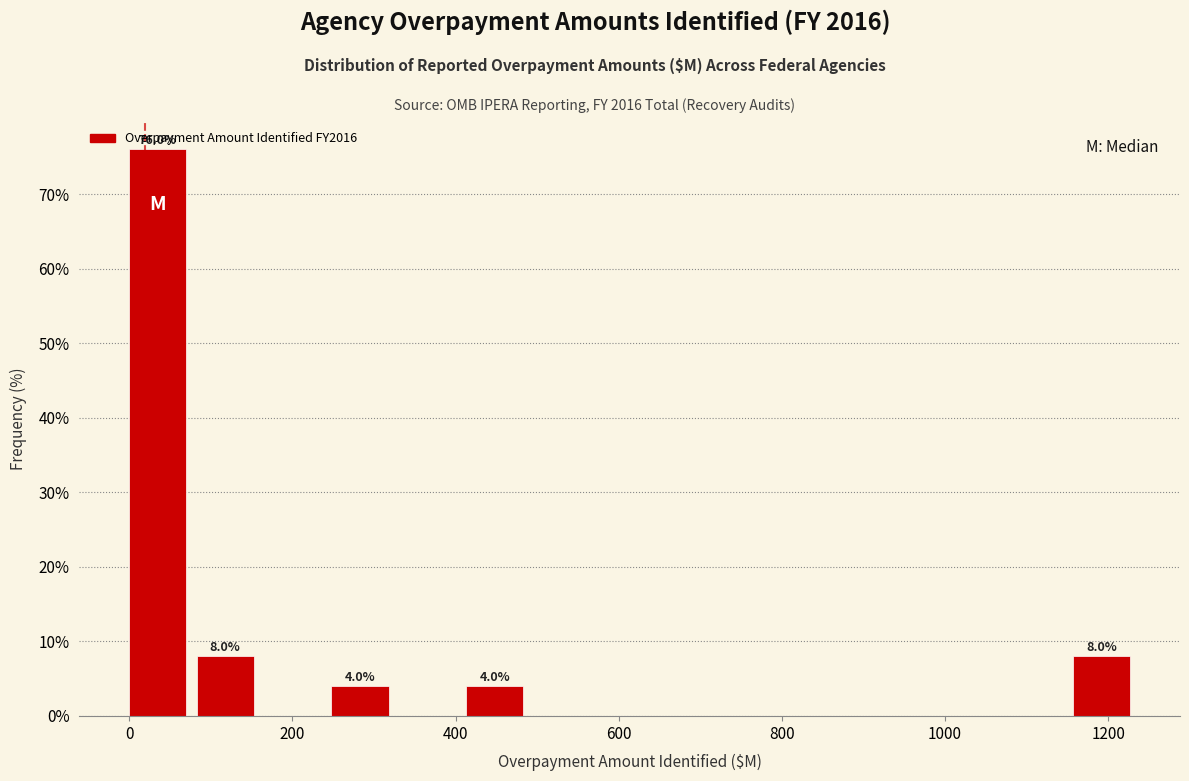

Which range on the x-axis has the tallest bar?

0 to 80